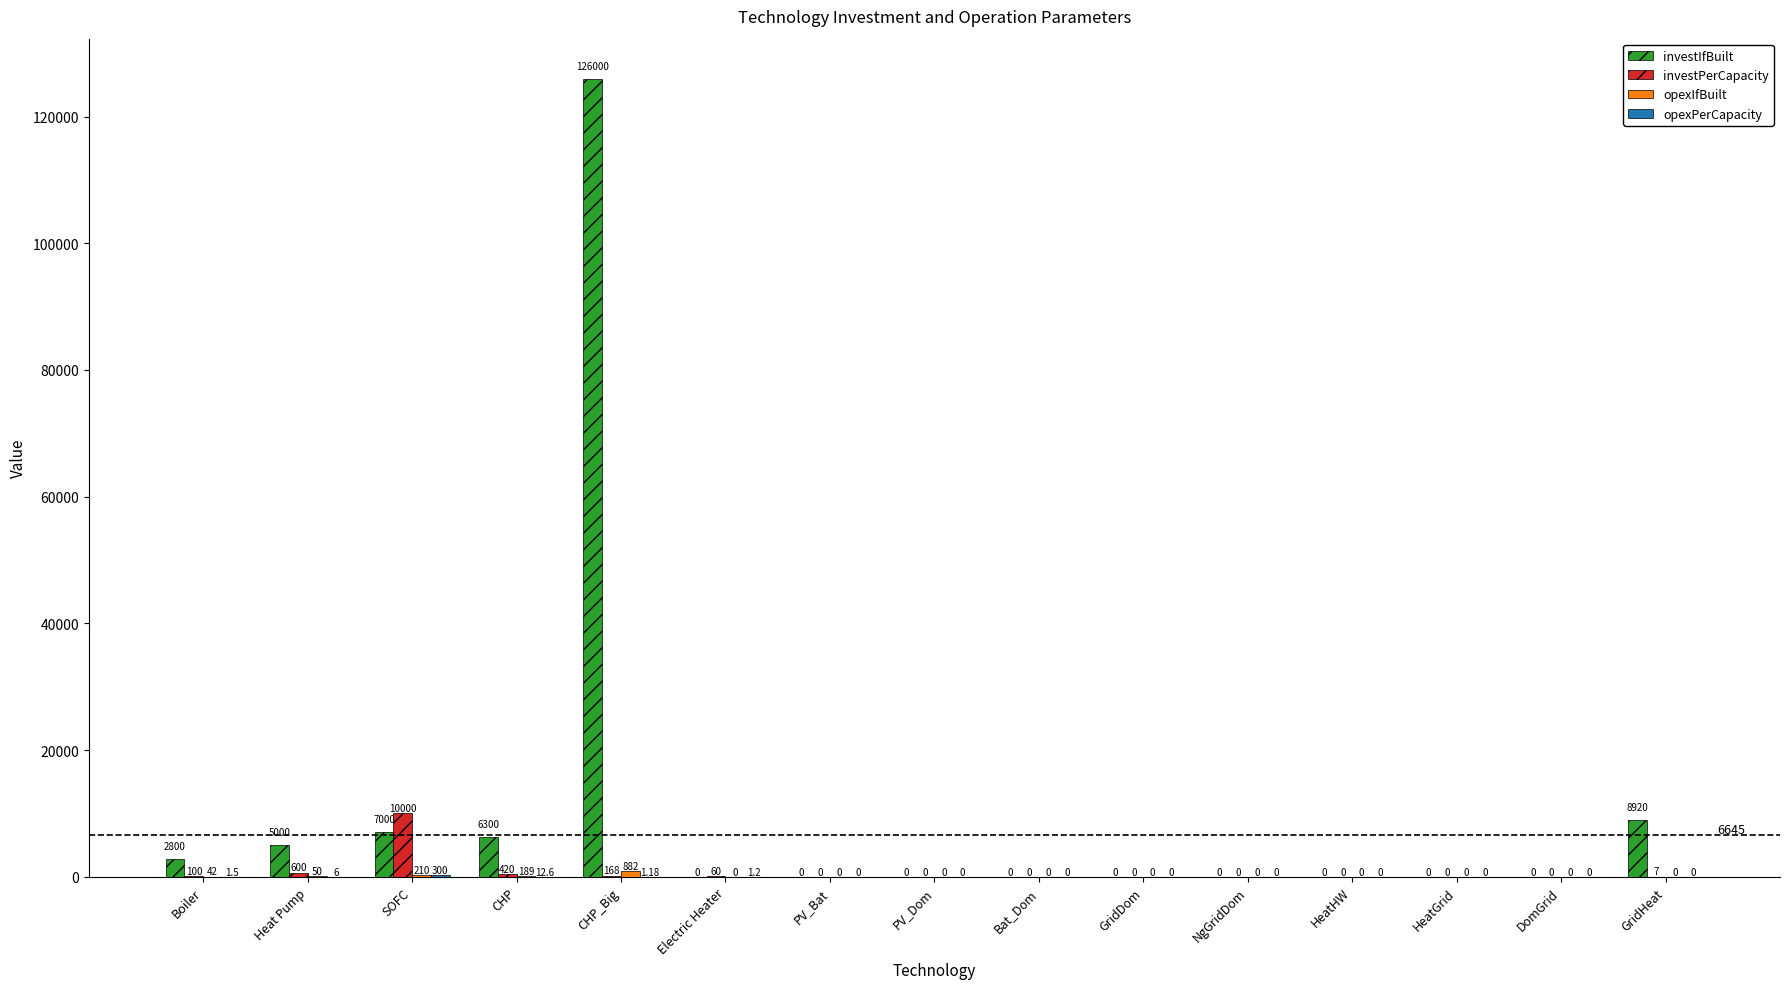

Between CHP and Electric Heater, which series saw the biggest shift?

investIfBuilt